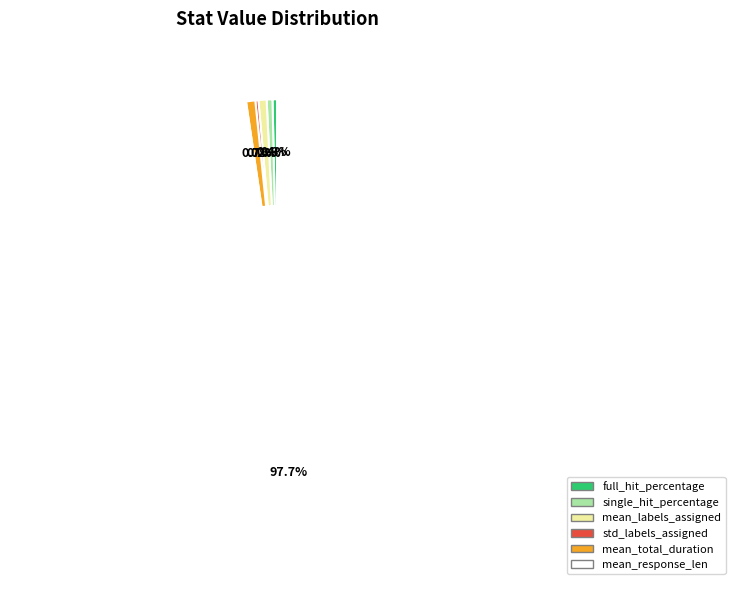

Is there a majority slice in this chart?

Yes